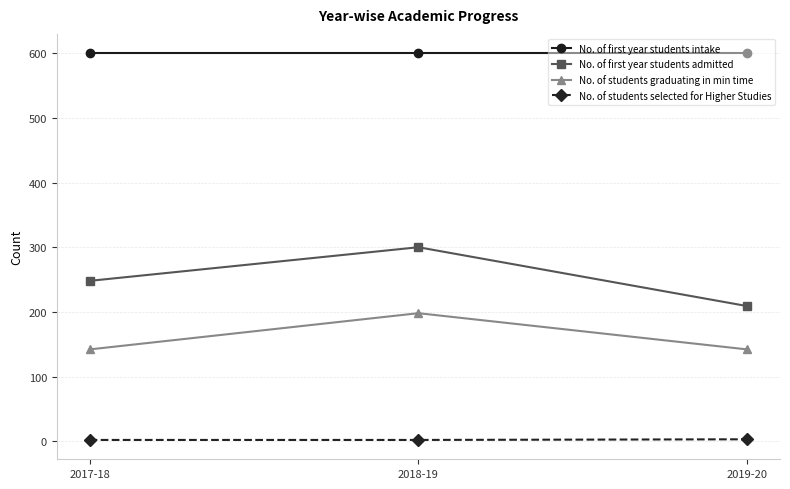

What is the value of the No. of students graduating in min time point at the 1st from the left?

142